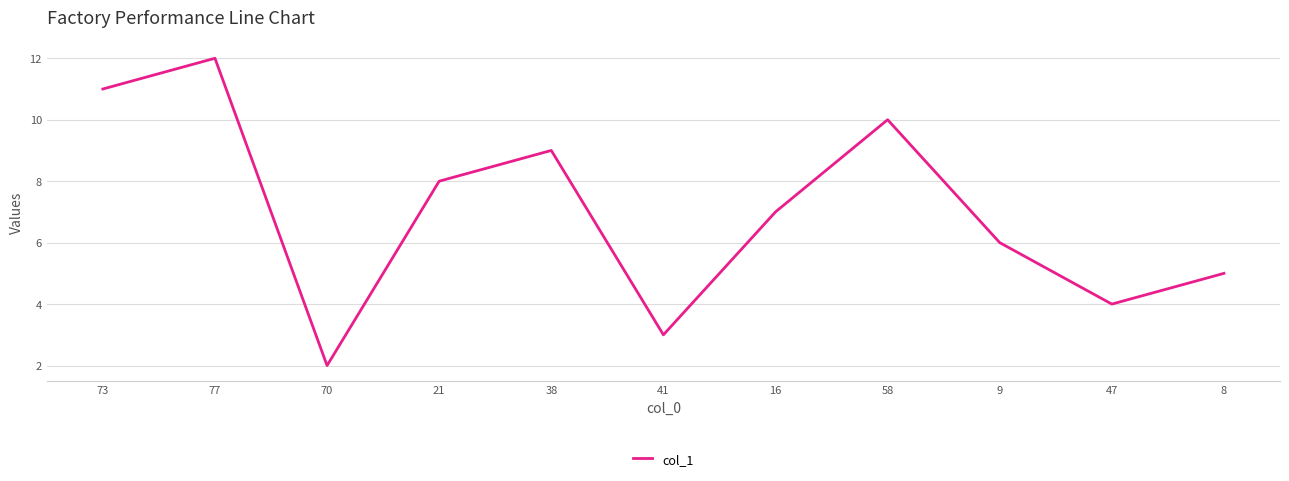

What position from the left is 77?

2